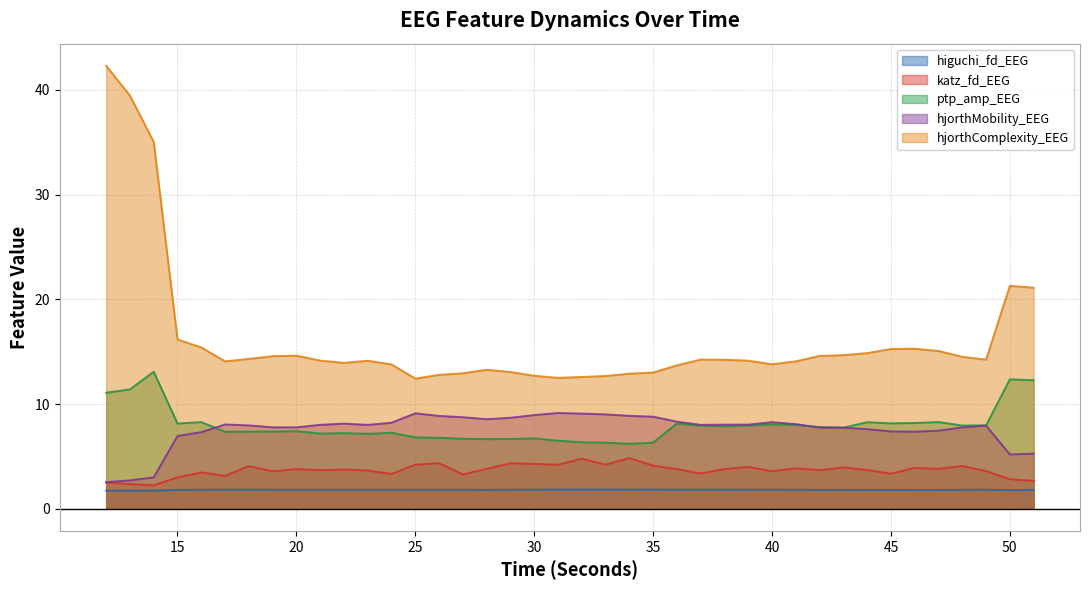

Reading right to left, extract all data points from this chart.

higuchi_fd_EEG: 51=1.8	50=1.8	49=1.8	48=1.8	47=1.8	46=1.8	45=1.8	44=1.8	43=1.8	42=1.8	41=1.8	40=1.8	39=1.8	38=1.8	37=1.8	36=1.8	35=1.8	34=1.8	33=1.8	32=1.8	31=1.8	30=1.8	29=1.8	28=1.8	27=1.8	26=1.8	25=1.8	24=1.8	23=1.8	22=1.8	21=1.8	20=1.8	19=1.8	18=1.8	17=1.8	16=1.8	15=1.8	14=1.7	13=1.7	12=1.7
katz_fd_EEG: 51=2.7	50=2.8	49=3.6	48=4.1	47=3.8	46=3.9	45=3.3	44=3.7	43=3.9	42=3.7	41=3.9	40=3.6	39=4.0	38=3.8	37=3.4	36=3.8	35=4.1	34=4.8	33=4.2	32=4.8	31=4.2	30=4.3	29=4.3	28=3.8	27=3.3	26=4.4	25=4.2	24=3.3	23=3.6	22=3.7	21=3.7	20=3.8	19=3.6	18=4.1	17=3.1	16=3.5	15=3.0	14=2.2	13=2.4	12=2.5
ptp_amp_EEG: 51=12.3	50=12.4	49=8.0	48=7.9	47=8.3	46=8.2	45=8.2	44=8.3	43=7.7	42=7.8	41=8.0	40=8.1	39=8.0	38=7.9	37=7.9	36=8.1	35=6.3	34=6.2	33=6.3	32=6.4	31=6.5	30=6.7	29=6.7	28=6.6	27=6.7	26=6.8	25=6.8	24=7.3	23=7.2	22=7.2	21=7.2	20=7.4	19=7.4	18=7.4	17=7.4	16=8.3	15=8.1	14=13.1	13=11.4	12=11.1
hjorthMobility_EEG: 51=5.3	50=5.2	49=7.9	48=7.8	47=7.5	46=7.4	45=7.4	44=7.6	43=7.7	42=7.8	41=8.1	40=8.3	39=8.0	38=8.0	37=8.0	36=8.3	35=8.8	34=8.9	33=9.0	32=9.1	31=9.1	30=8.9	29=8.7	28=8.6	27=8.7	26=8.9	25=9.1	24=8.2	23=8.0	22=8.1	21=8.0	20=7.8	19=7.8	18=8.0	17=8.0	16=7.3	15=7.0	14=3.0	13=2.7	12=2.5
hjorthComplexity_EEG: 51=21.1	50=21.3	49=14.2	48=14.5	47=15.1	46=15.3	45=15.3	44=14.9	43=14.7	42=14.6	41=14.1	40=13.8	39=14.1	38=14.2	37=14.2	36=13.7	35=13.0	34=12.9	33=12.7	32=12.6	31=12.5	30=12.7	29=13.1	28=13.3	27=12.9	26=12.8	25=12.4	24=13.8	23=14.1	22=13.9	21=14.1	20=14.6	19=14.6	18=14.3	17=14.1	16=15.4	15=16.2	14=35.0	13=39.5	12=42.3